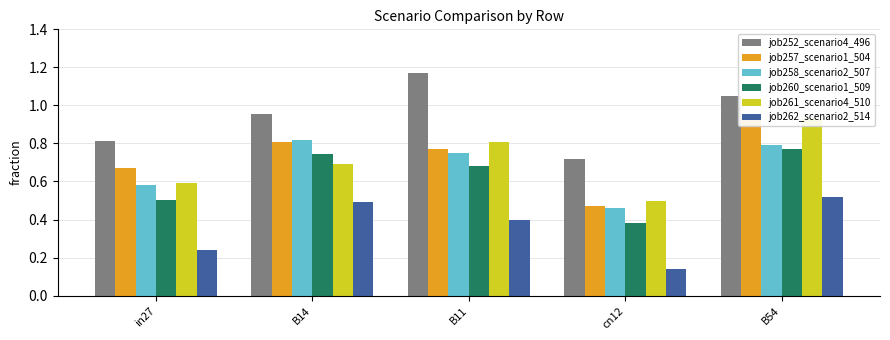

Count the number of data series in this chart.

6